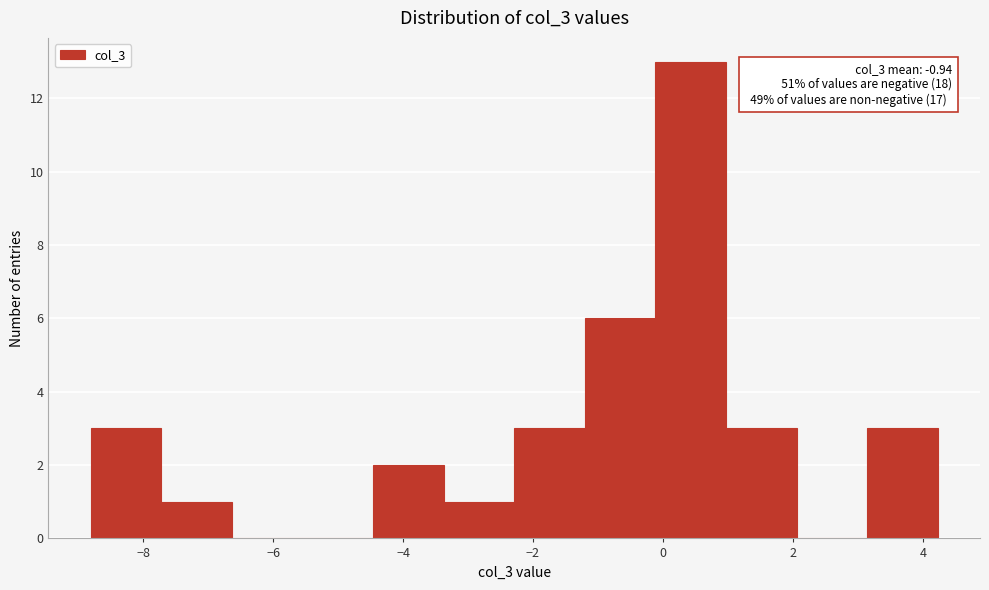

Which range on the x-axis has the tallest bar?

-0.2 to 1.0